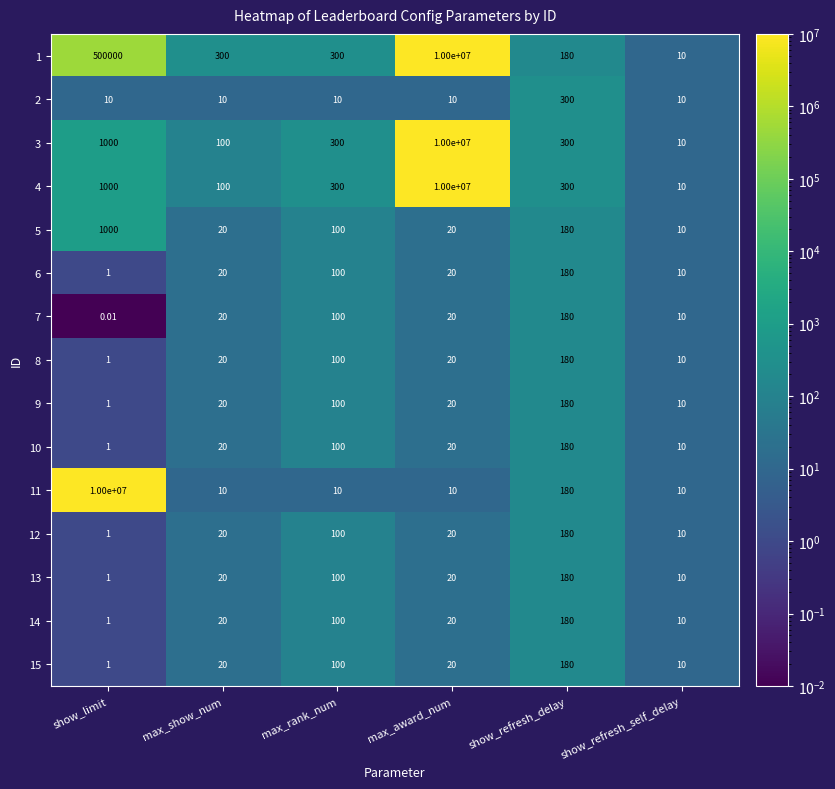

Is the value of 6 at max_rank_num greater than the value of 13 at show_refresh_self_delay?

Yes